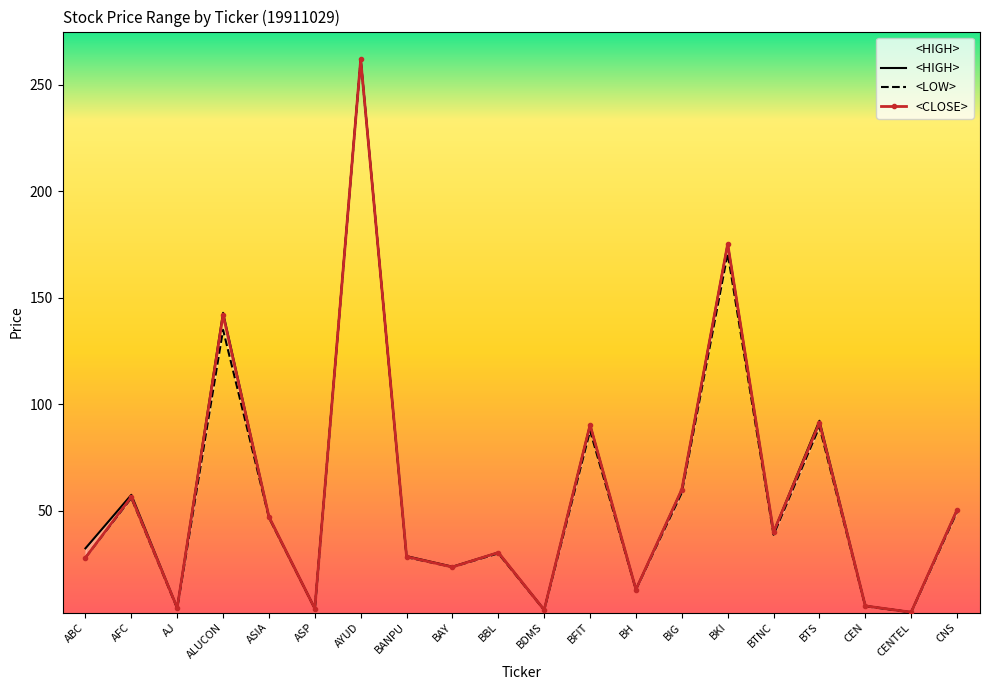

True or false: <LOW> and <HIGH> intersect in this chart.

False